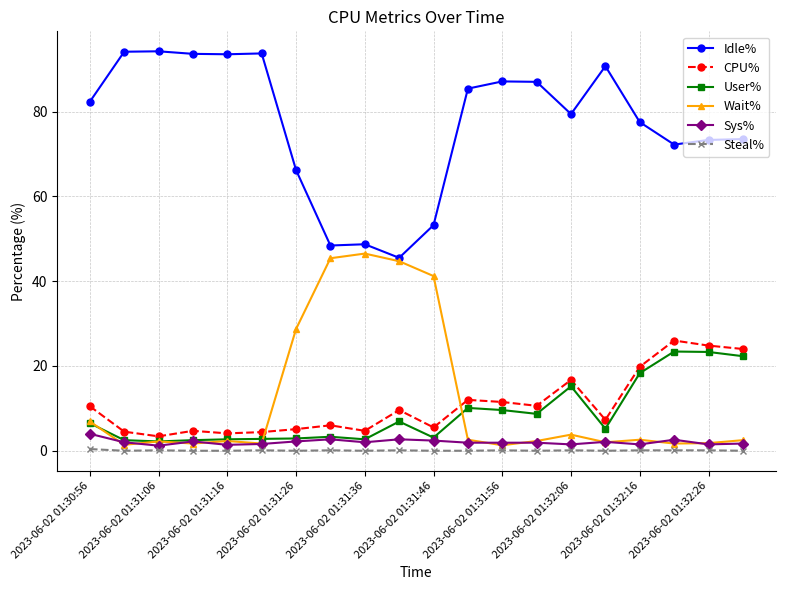

What is the greatest value displayed?

94.2